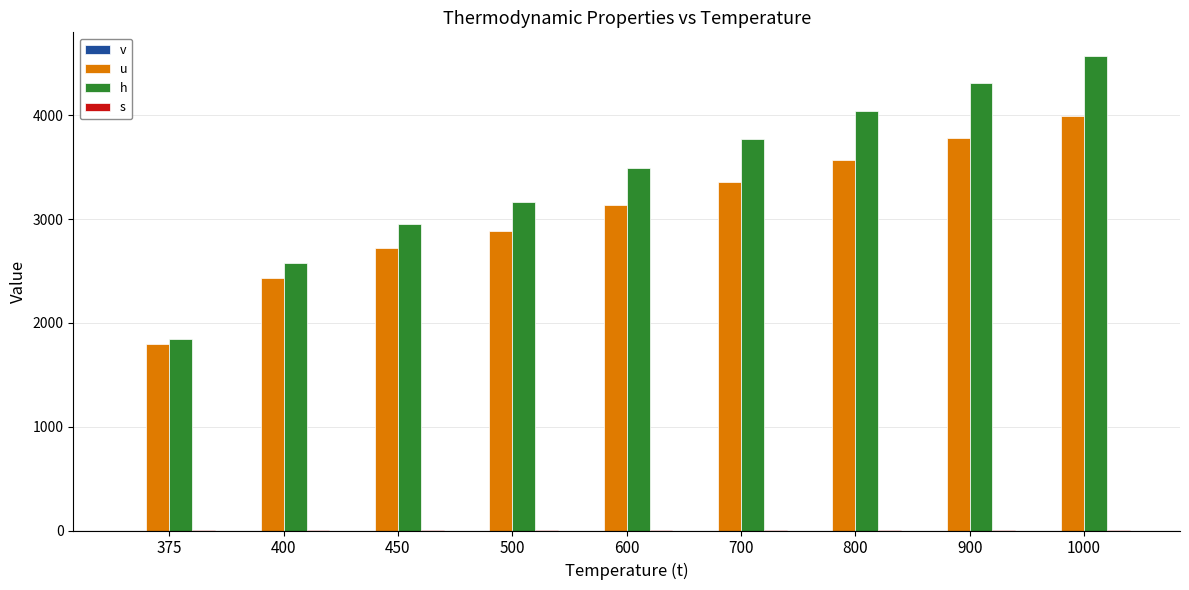

The value of v at 1000 is 0.0. True or false?

False